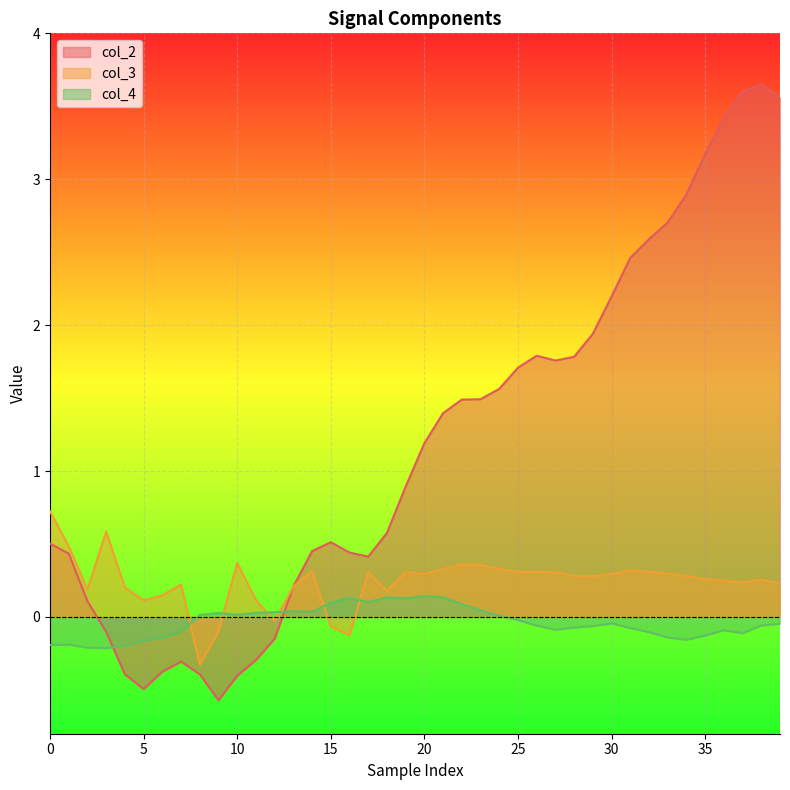

At which label is col_3 closest to 0?

12